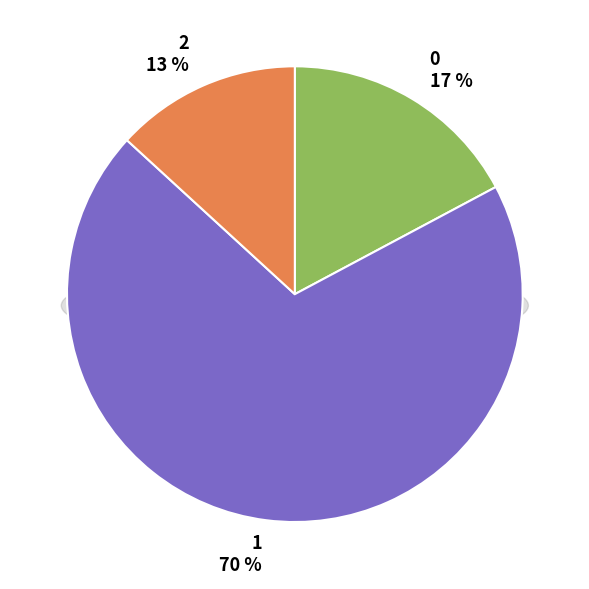

To the nearest percent, what portion does 2 represent?

13%